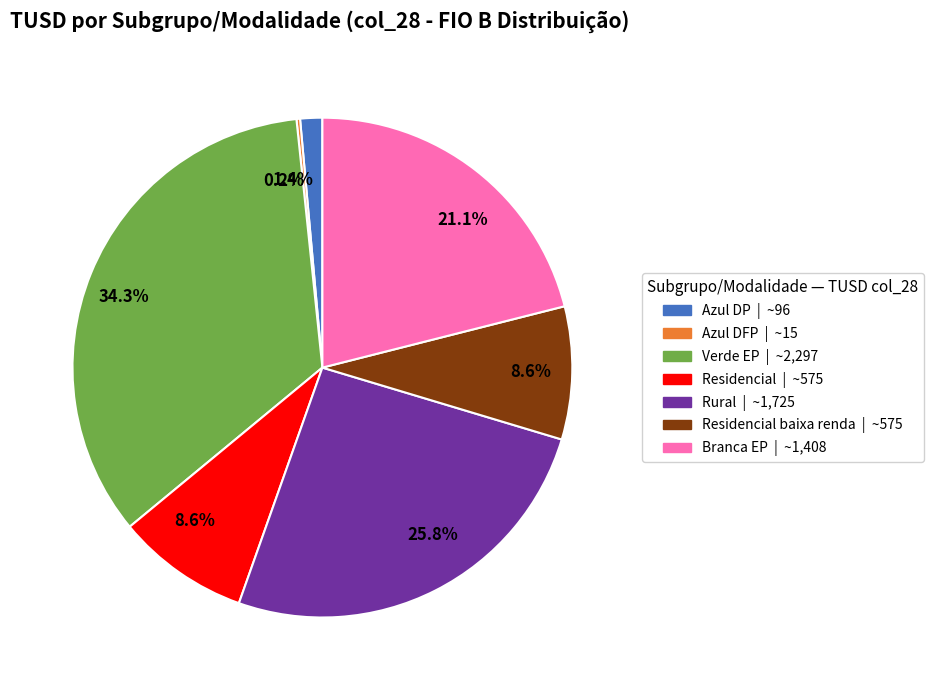

Is there a majority slice in this chart?

No